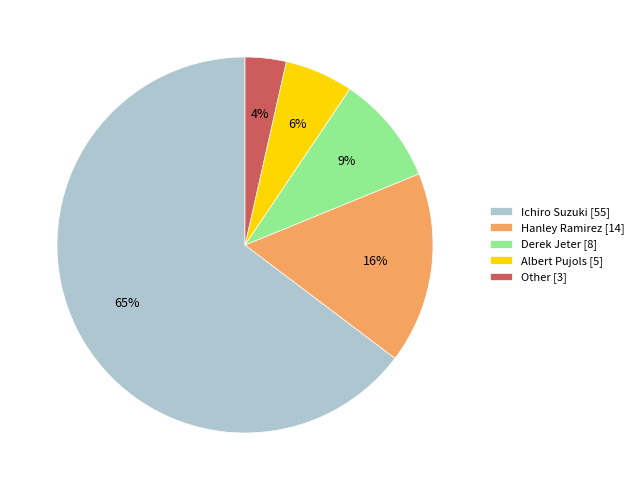

Is there any slice that represents more than half of the pie?

Yes